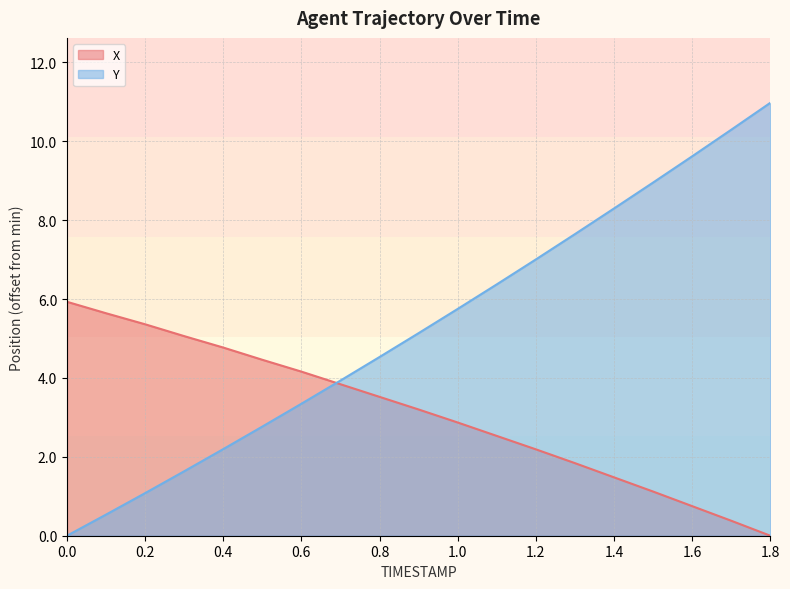

What is the difference between the maximum and second lowest values in the X series?

5.5